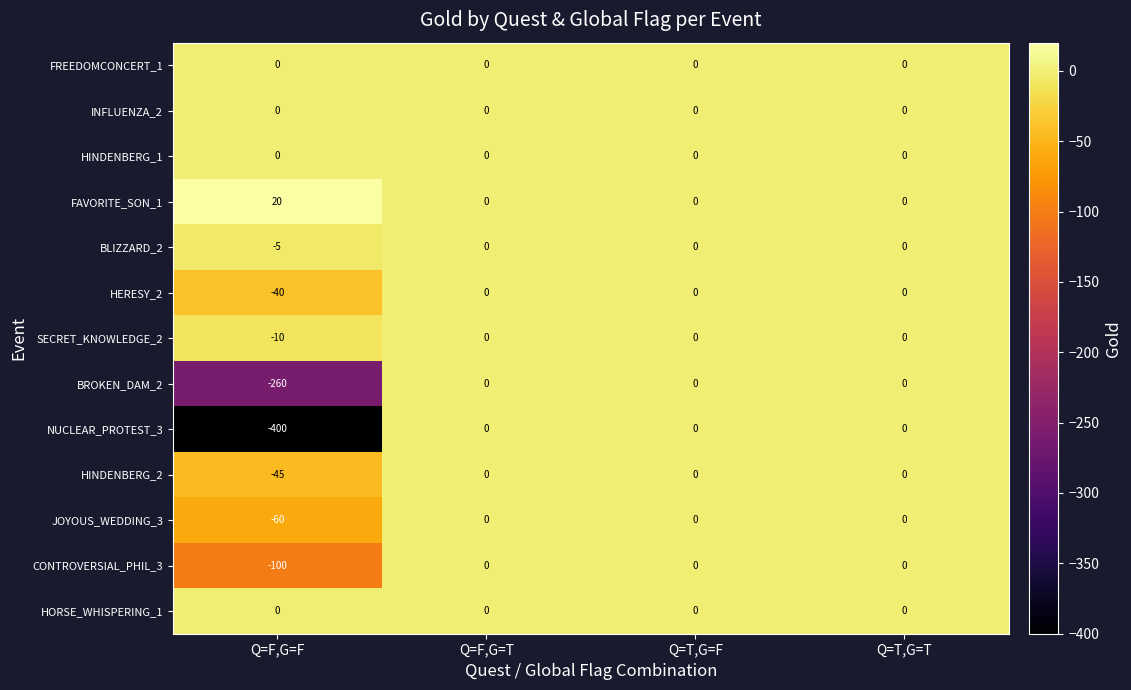

What is the greatest value displayed?

20